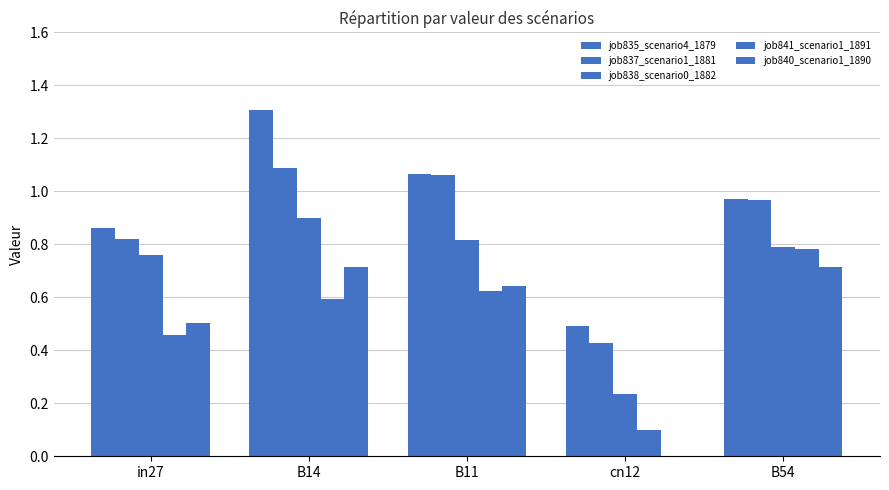

What is the difference between the highest and lowest values at B54?

0.3